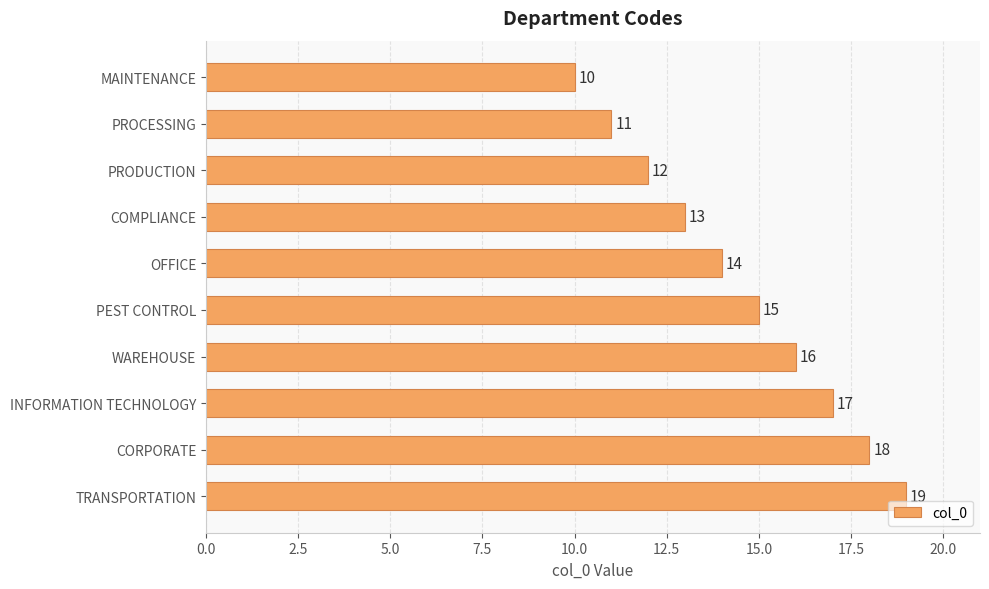

Are the bars horizontal?

Yes